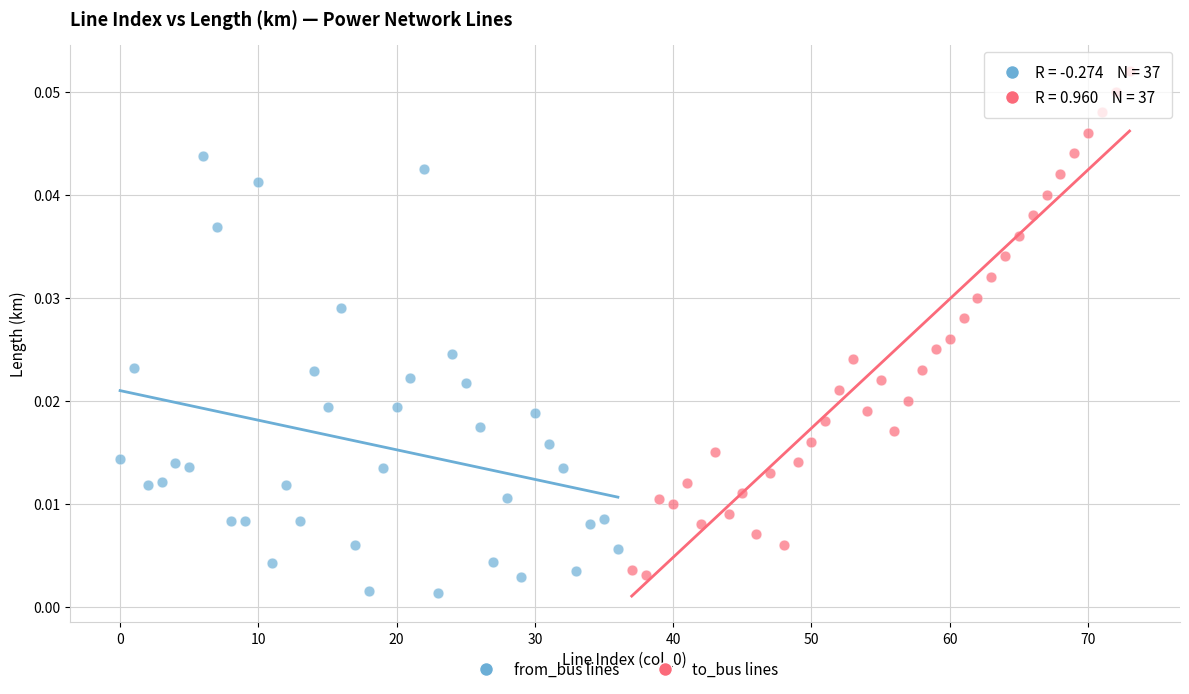

Which series reaches the minimum Y coordinate?

from_bus lines